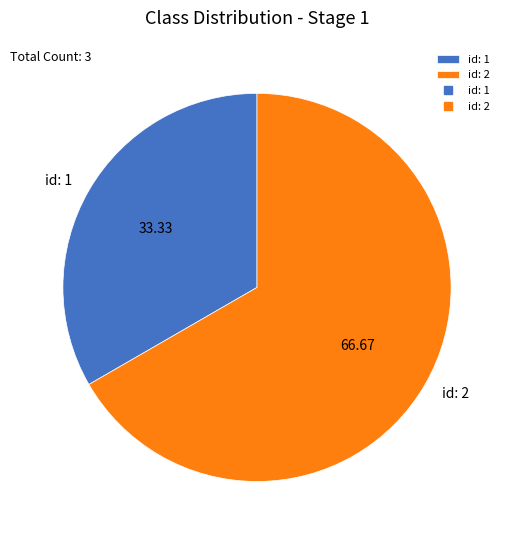

What is the largest slice in the pie chart?

id: 2